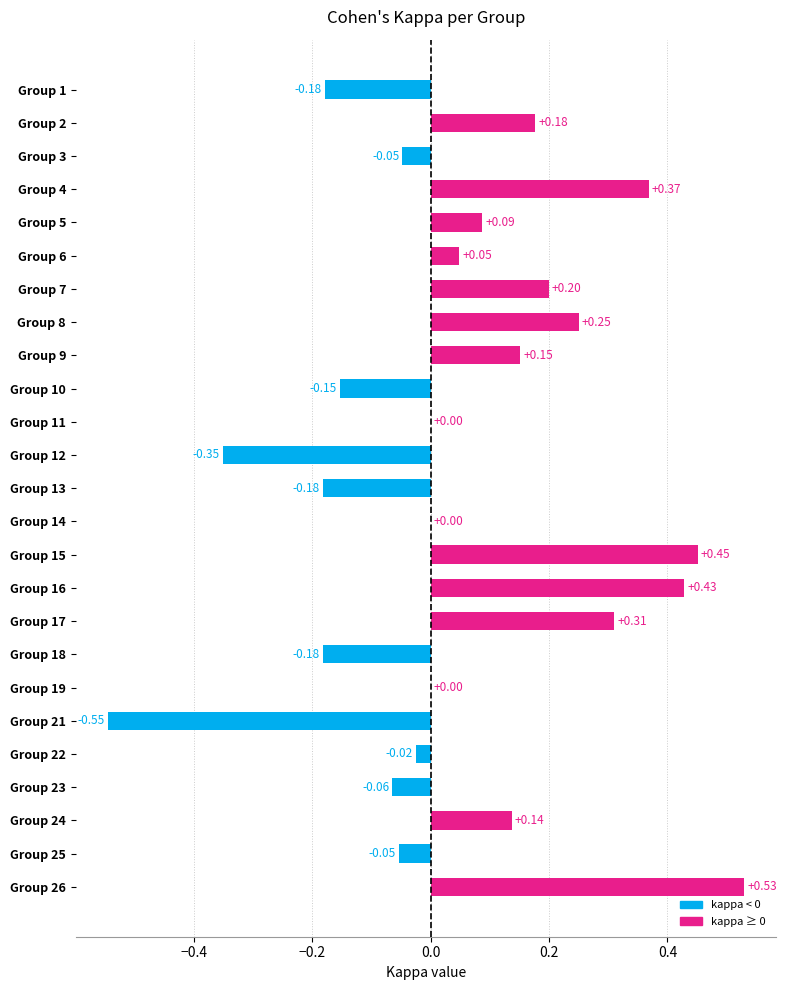

Between Group 22 and Group 12, which is larger?

Group 22